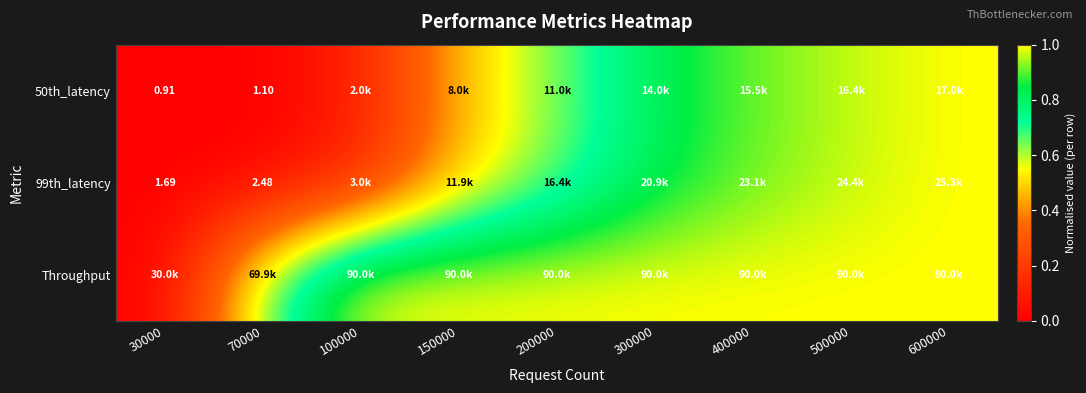

At which category is the sum across all series the highest?

600000